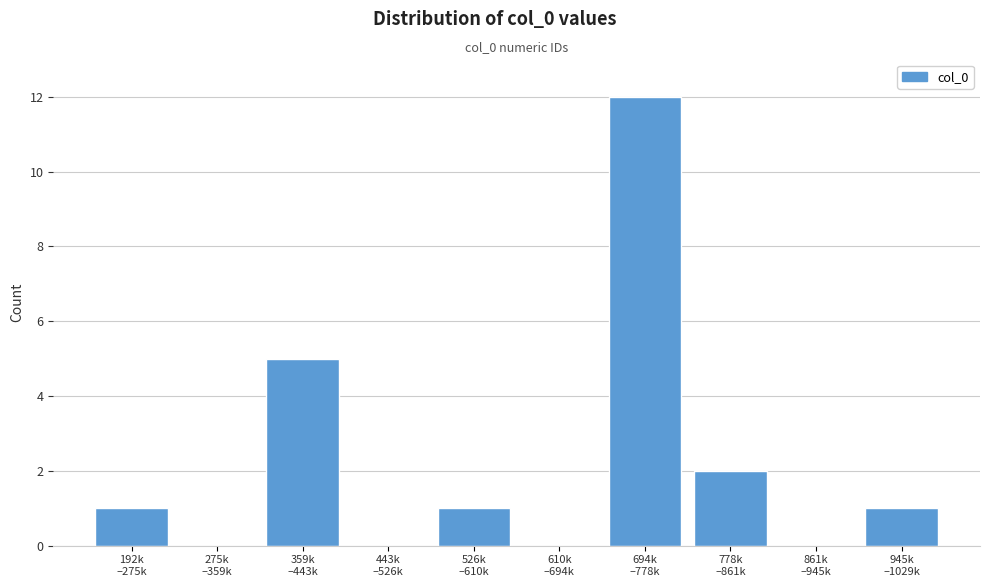

What is the maximum value shown in the chart?

12